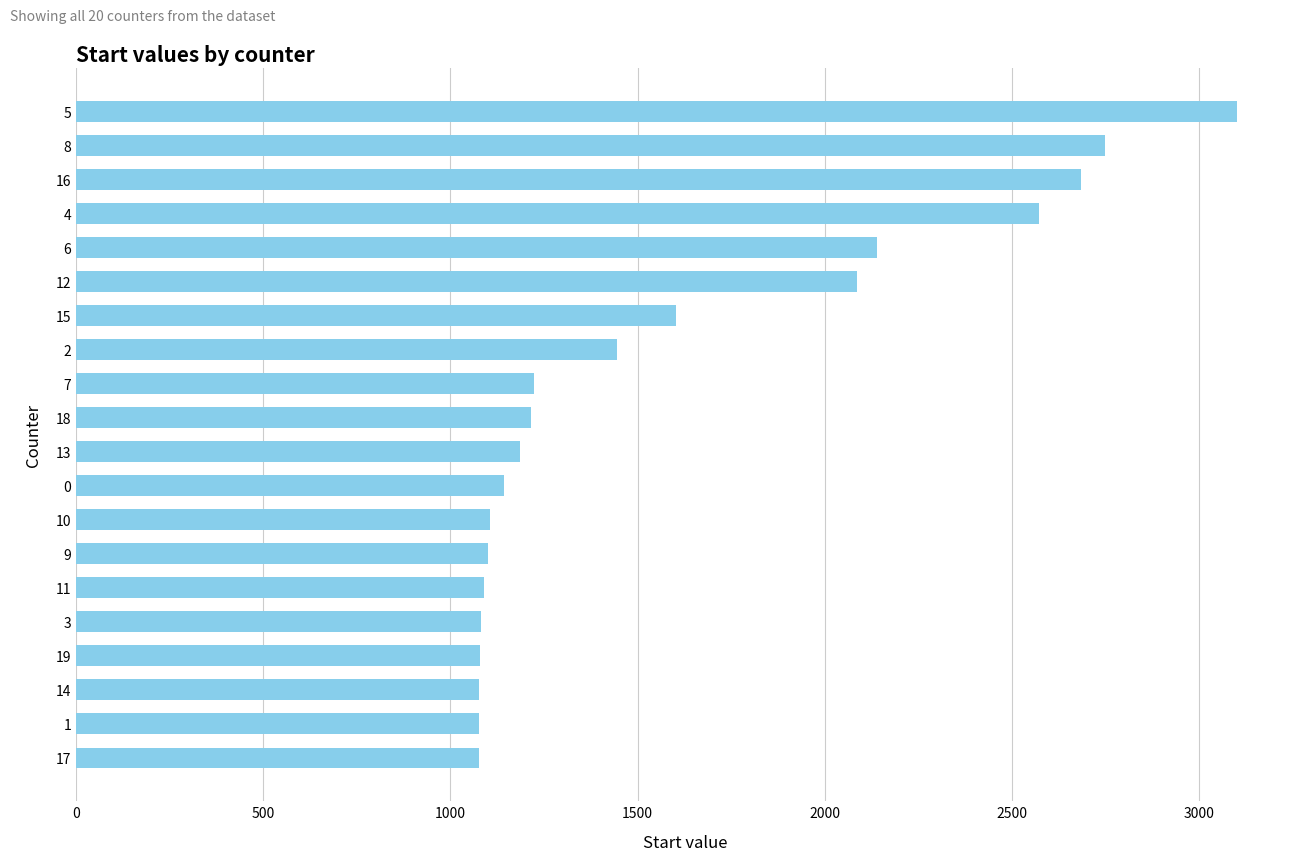

What is the maximum value shown in the chart?

3102